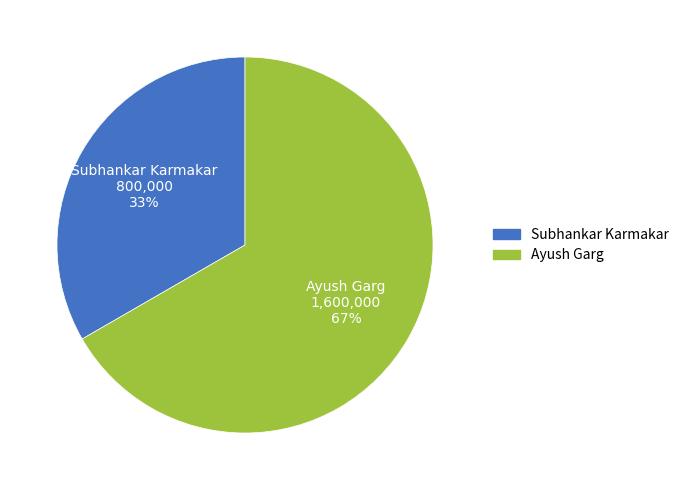

To the nearest percent, what is the combined percentage of Ayush Garg and Subhankar Karmakar?

100%